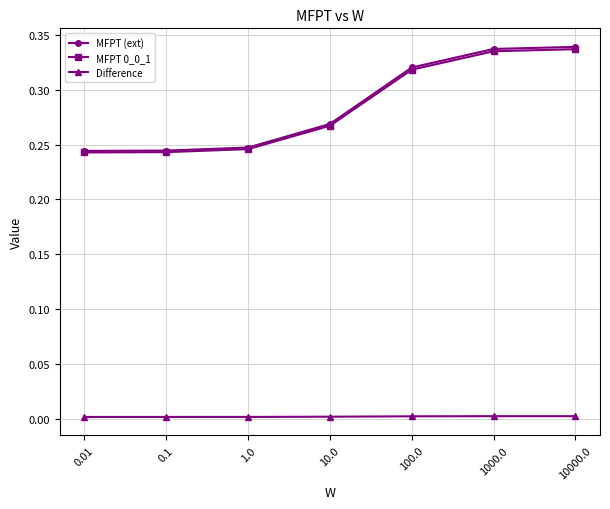

The MFPT (ext) series shows 0.4 at 1.0. True or false?

False